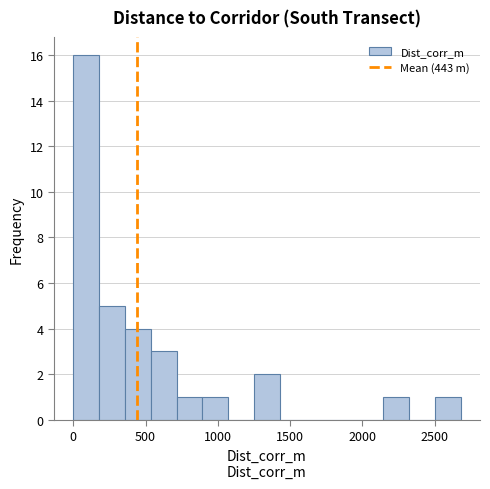

Read against the x-axis, roughly where is the centre of the tallest bar?

100